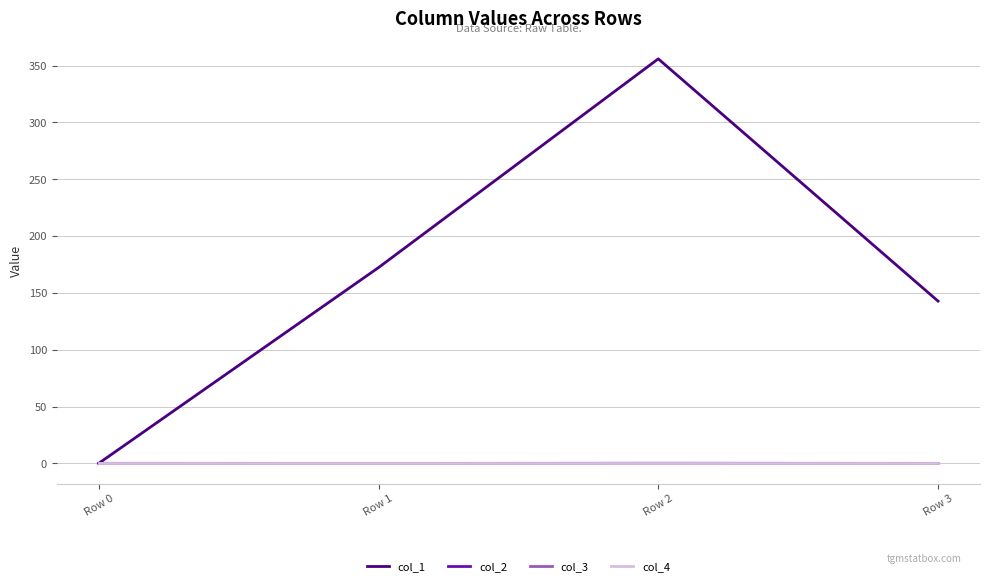

What is the maximum value for col_1?

356.0